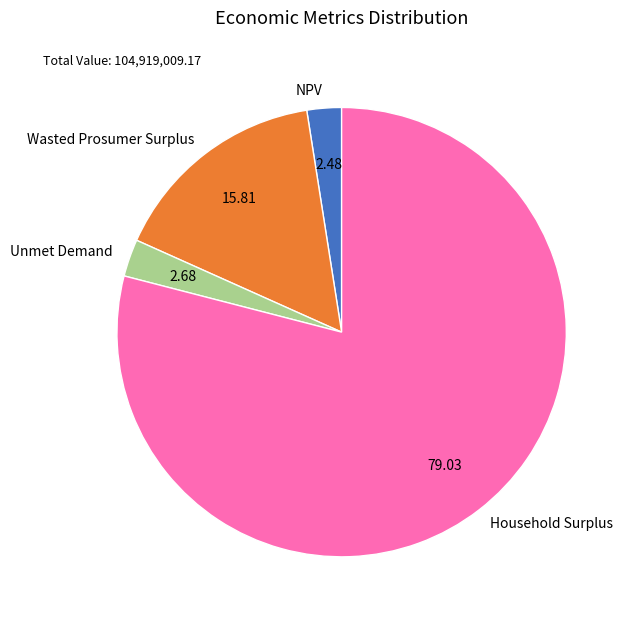

Between Wasted Prosumer Surplus and Household Surplus, which is larger?

Household Surplus